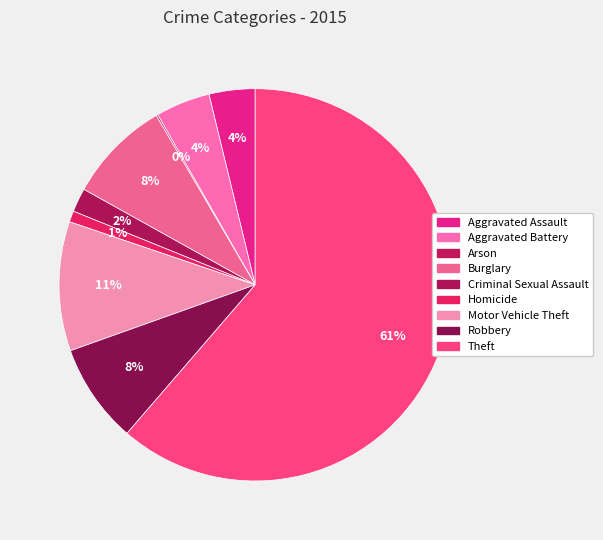

Is there any slice that represents more than half of the pie?

Yes